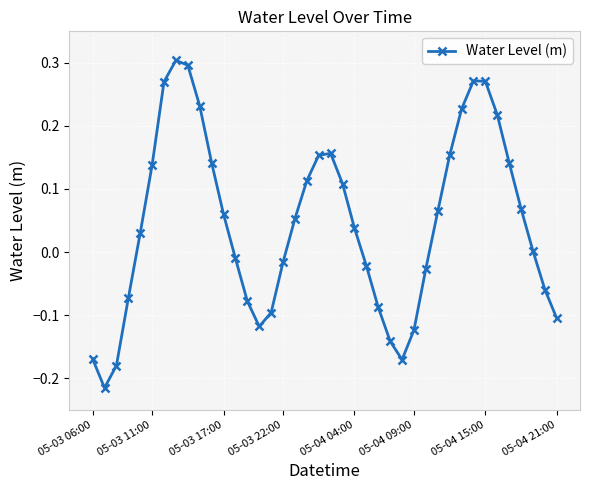

How many points are higher than both their immediate neighbors (excluding endpoints)?

3